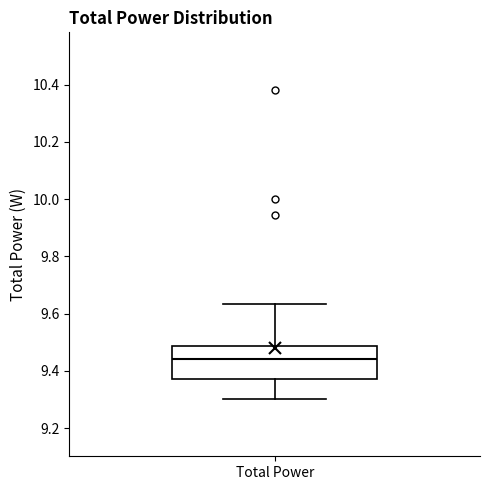

Read this box plot against the y-axis: the position of the median line, the range covered by the box, and the ends of both whiskers. The values are not printed on the chart, so give them approximately, as read against the axis.

median 9.44, box 9.38 to 9.48, whiskers 9.30 to 9.64